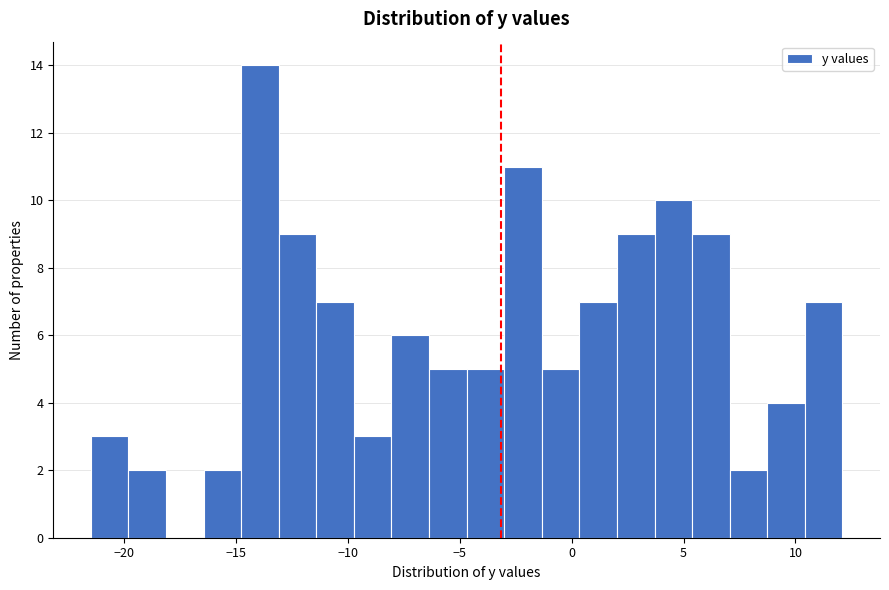

Read against the x-axis, roughly where is the centre of the tallest bar?

-14.0